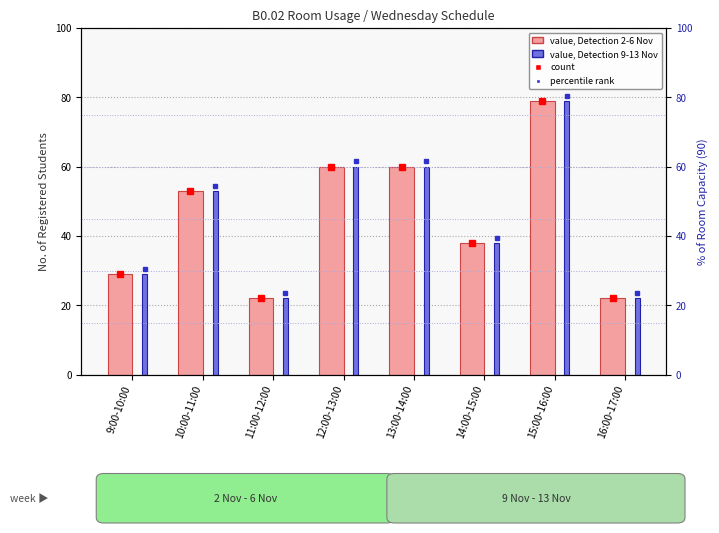

Count the number of categories in the chart.

8